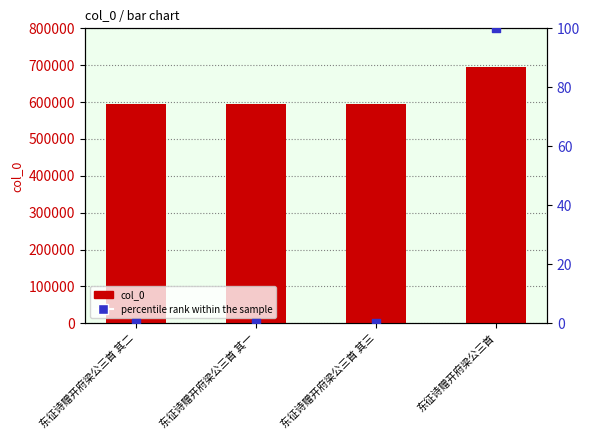

Which series reaches the maximum Y coordinate?

col_0